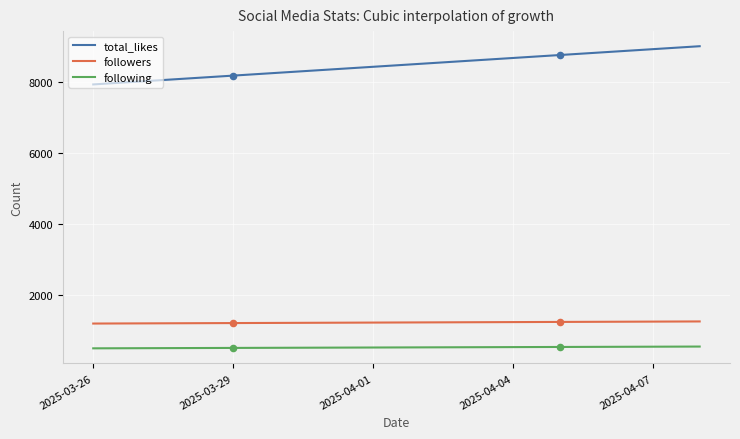

Which series has the largest range (max minus min)?

total_likes